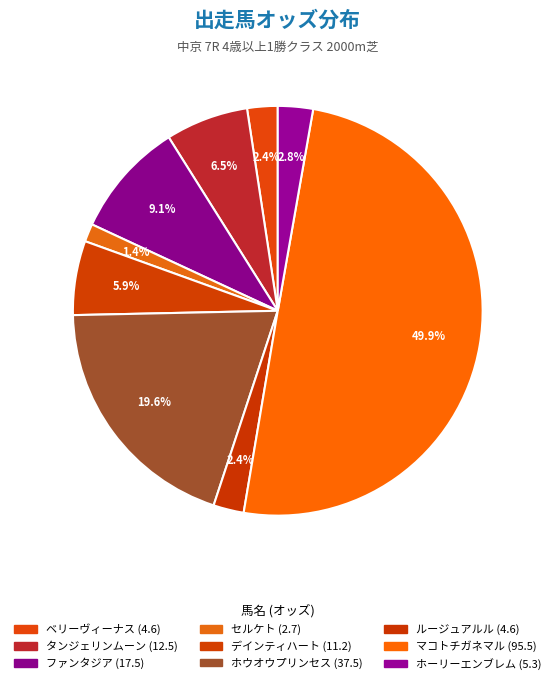

Is it true that セルケト is 1% of the pie?

True